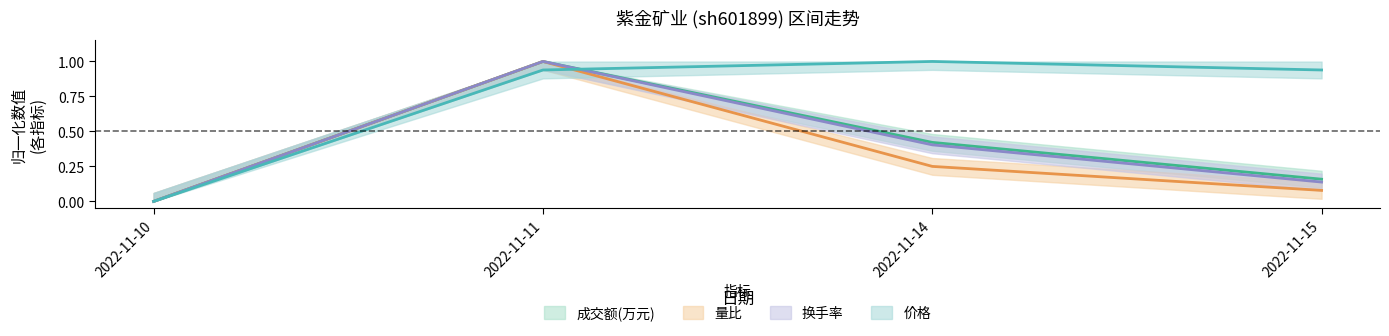

Reading left to right, list all the values displayed in this chart.

成交额(万元): 0.0	1.0	0.4	0.2
量比: 0.0	1.0	0.2	0.1
换手率: 0.0	1.0	0.4	0.1
价格: 0.0	0.9	1.0	0.9